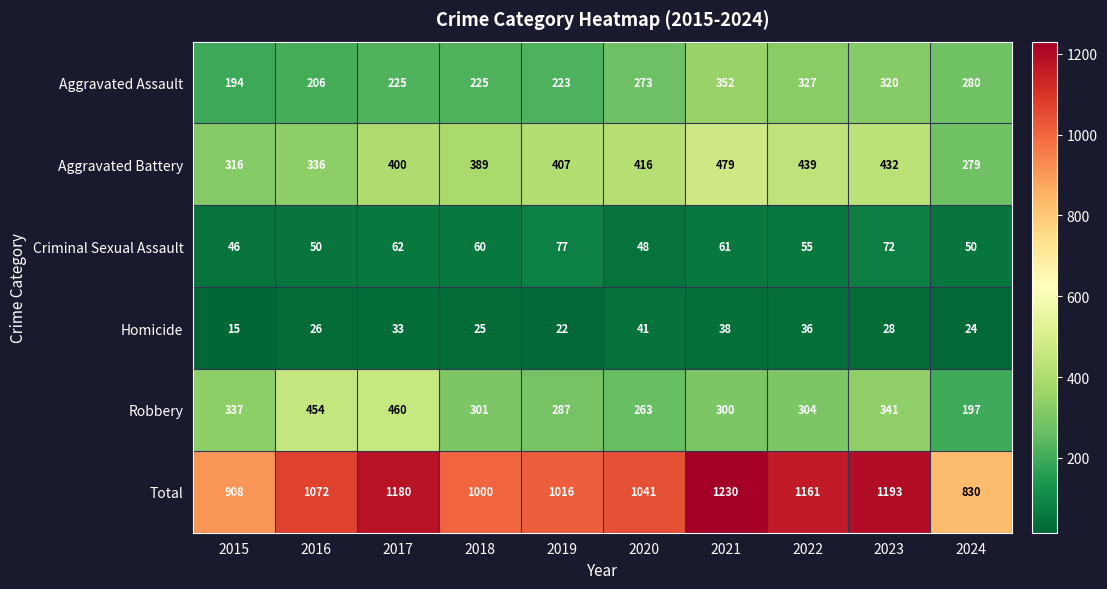

List the series in order of their peak value, lowest first.

Homicide, Criminal Sexual Assault, Aggravated Assault, Robbery, Aggravated Battery, Total